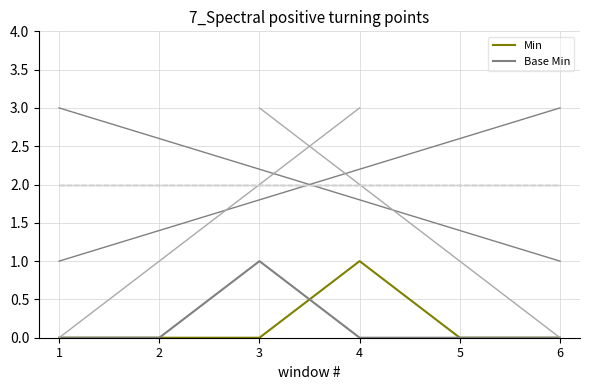

Between 2 and 3, which series saw the biggest shift?

Base Min